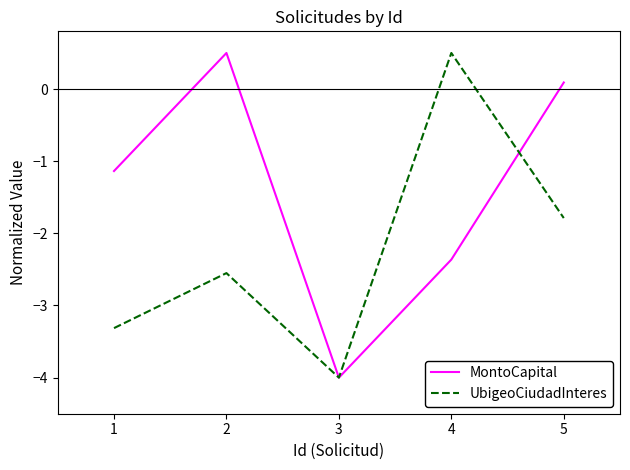

At which label does MontoCapital first exceed -1?

2